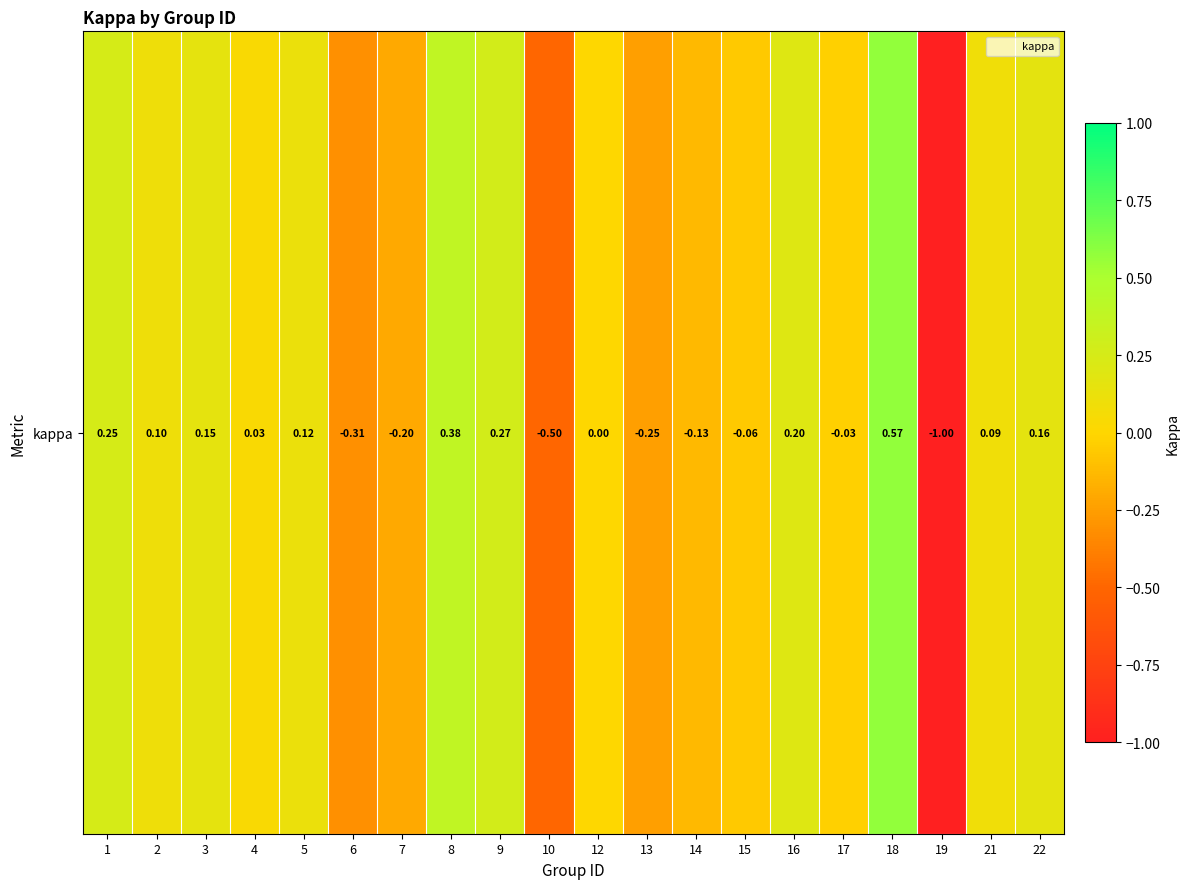

Which label corresponds to the smallest value in the chart?

19